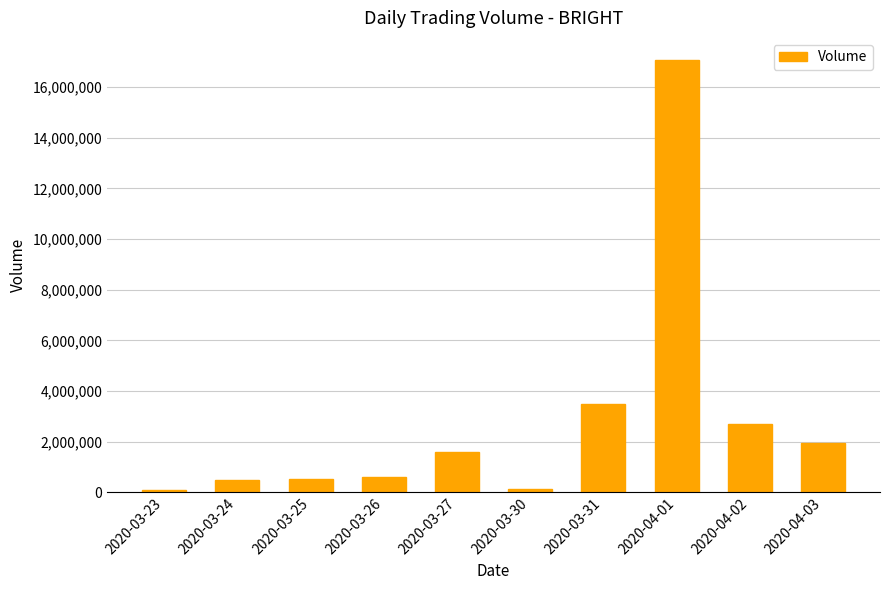

Are the bars horizontal?

No